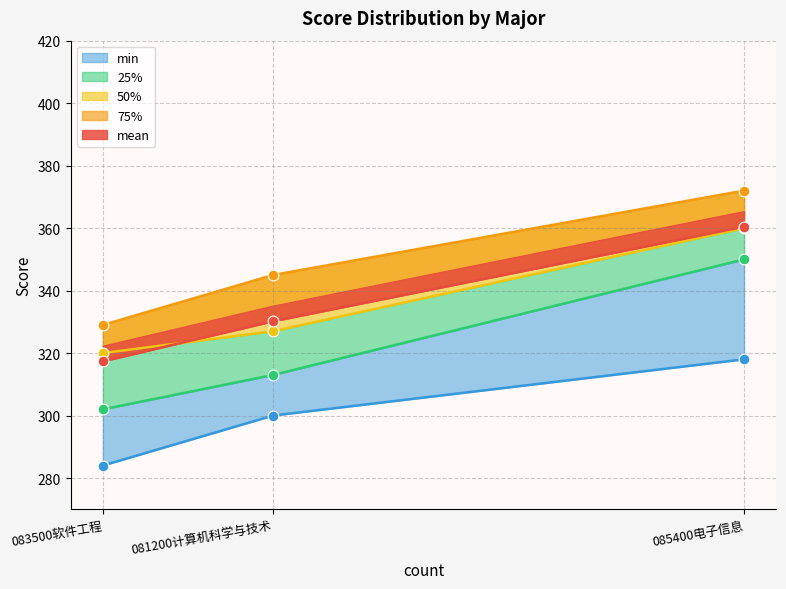

Which series has the largest Y range (max minus min)?

25%